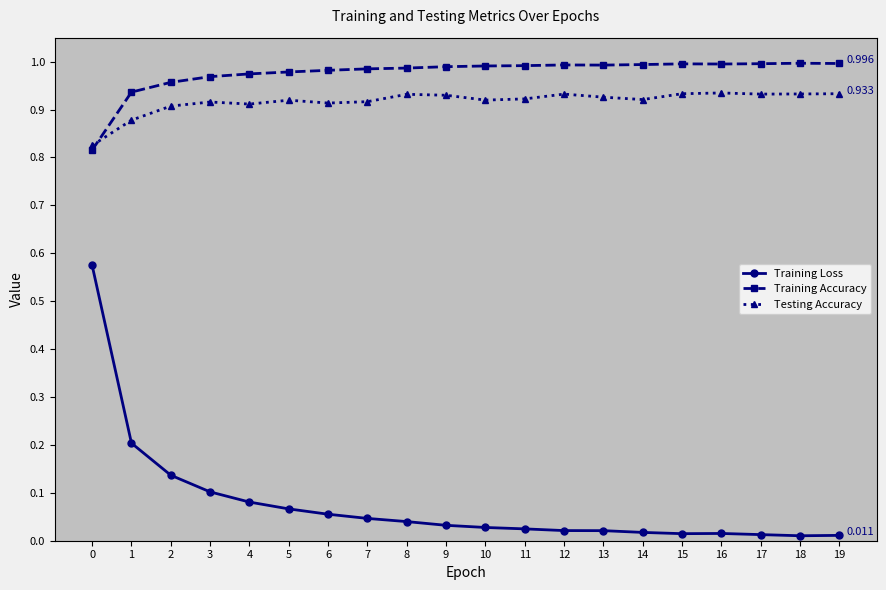

Count the number of categories in the chart.

20